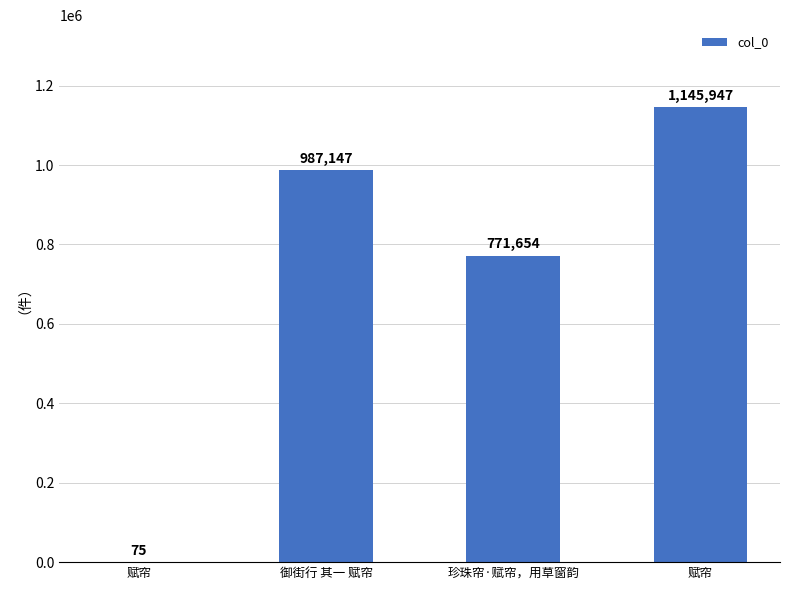

Reading left to right, transcribe all the data shown in this chart.

75	987147	771654	1145947